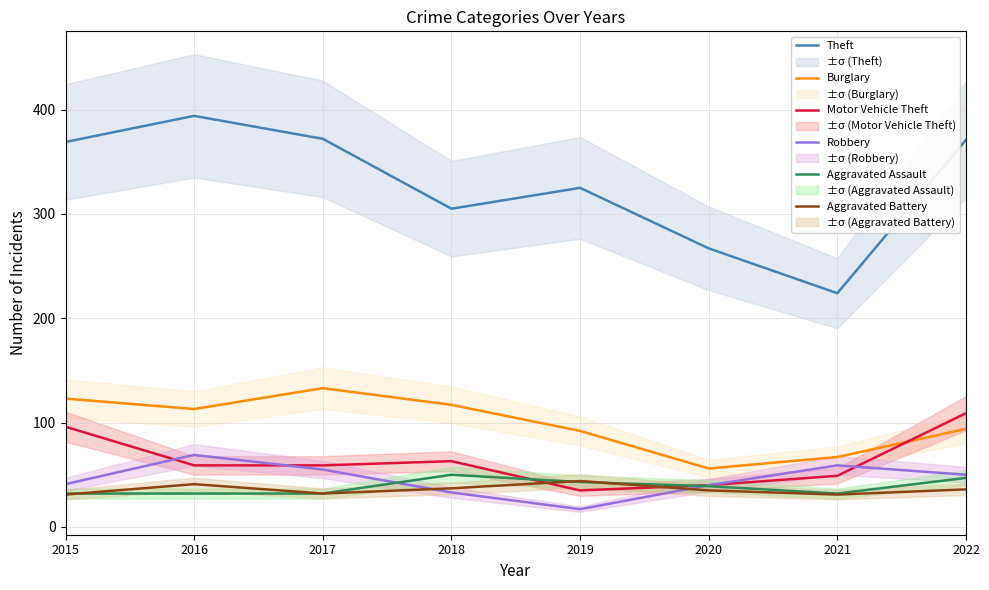

The value of Aggravated Assault at 2020 is 21. True or false?

False